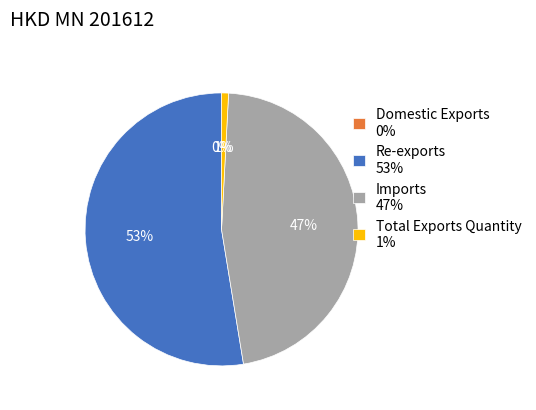

Which slice is the largest?

Re-exports